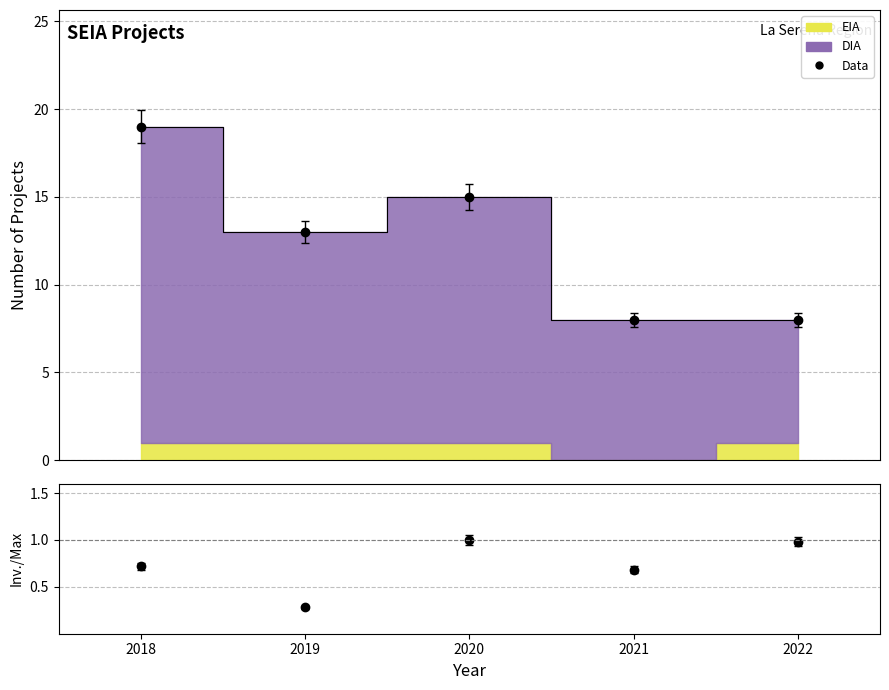

Is it true that Data equals 8.0 at 2022?

True